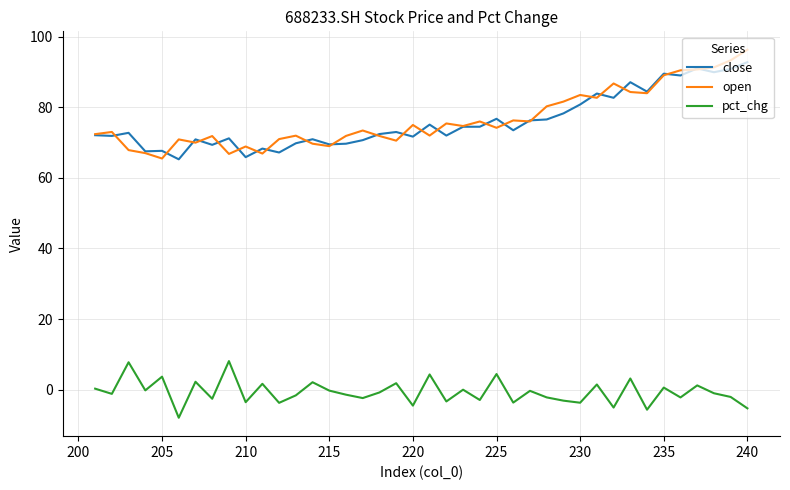

Which series has the largest total across all categories?

open